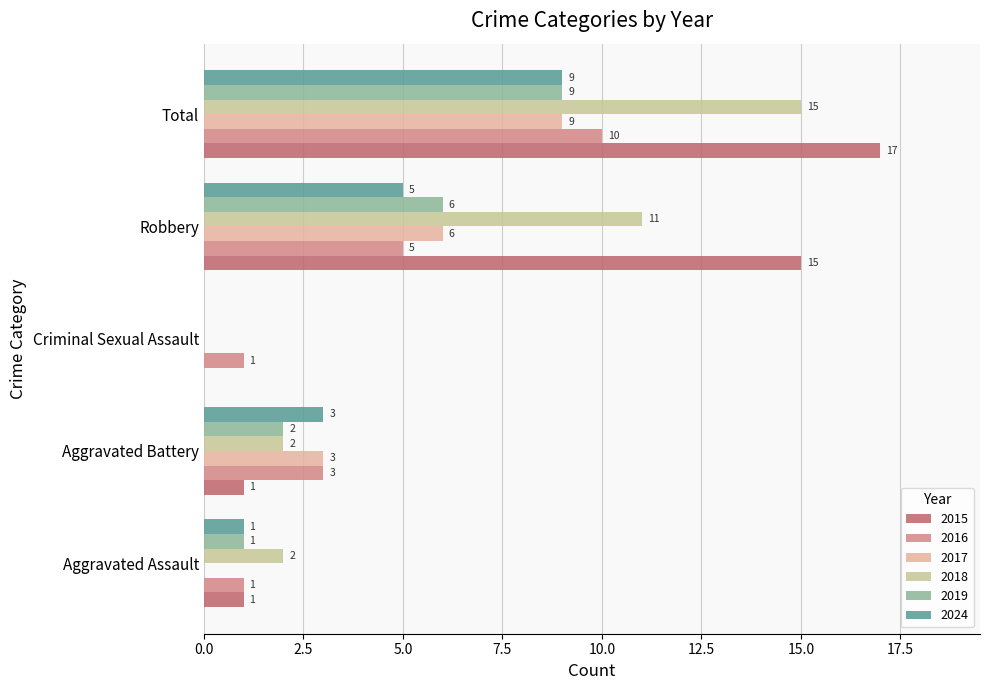

What is the difference between the highest and lowest values at Total?

8